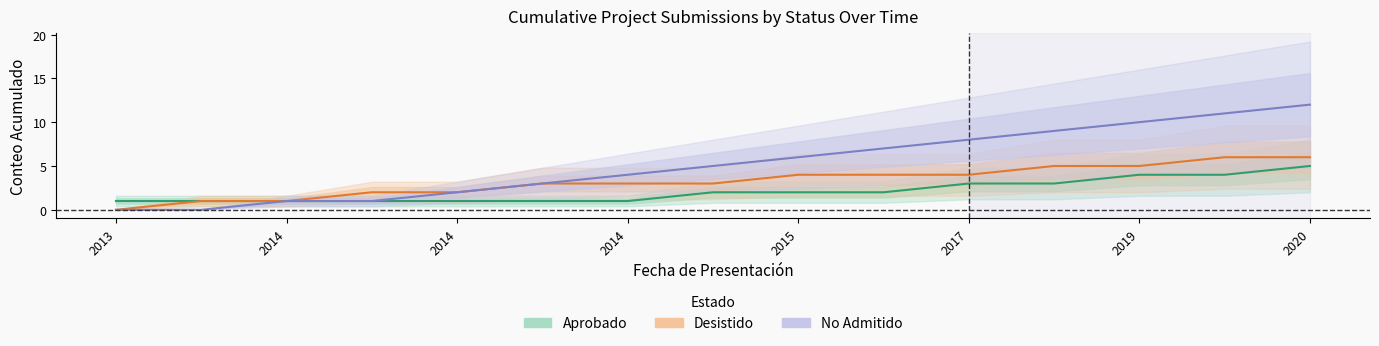

What is the value of the No Admitido point at the 5th from the left?

2